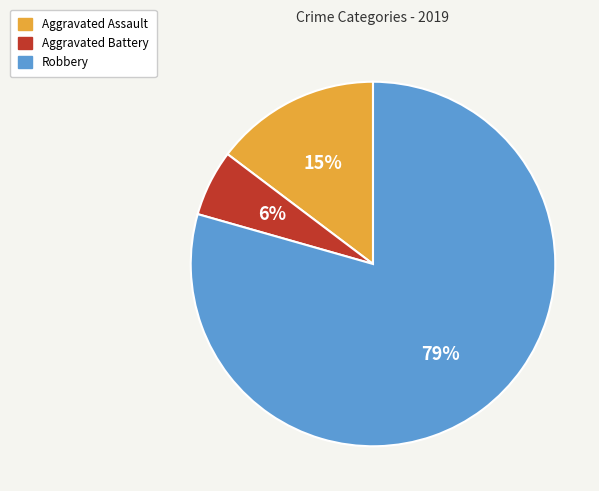

Combined, do Robbery and Aggravated Battery account for over 50%?

Yes